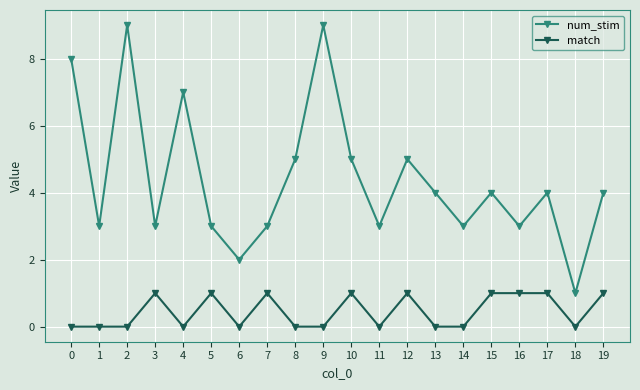

How many data points does each series have?

20